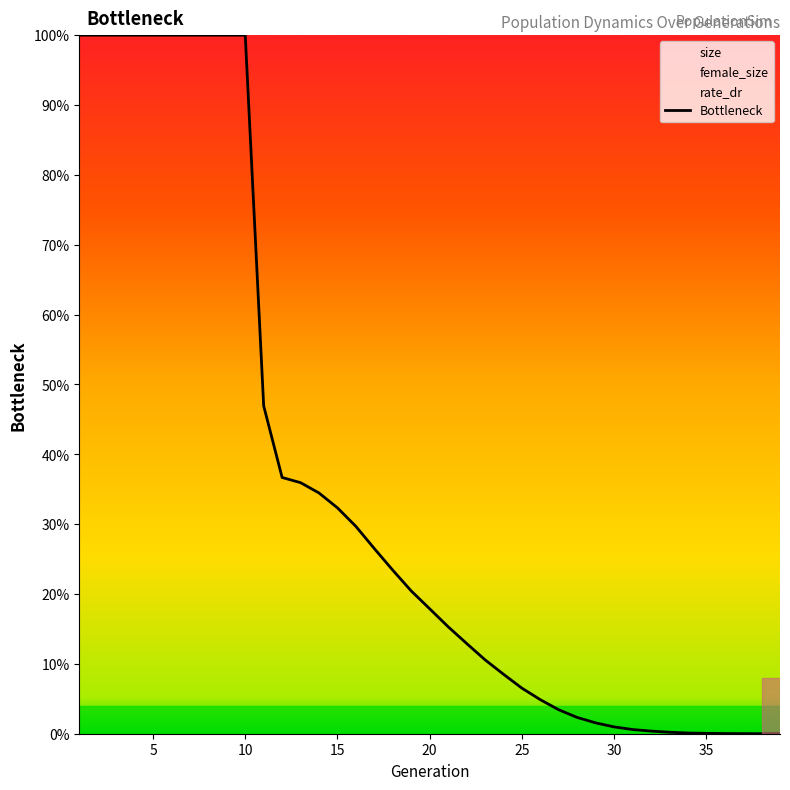

True or false: the data shows 0.0 at 31.

False